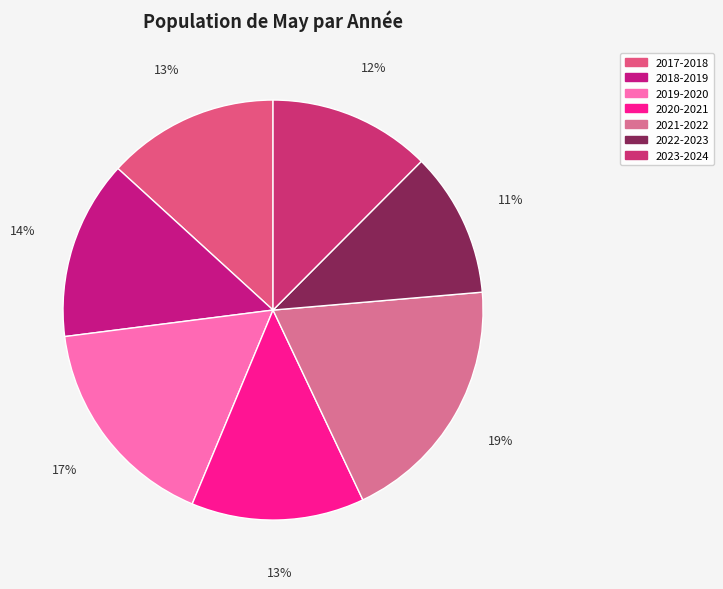

Which slice is the largest?

2021-2022